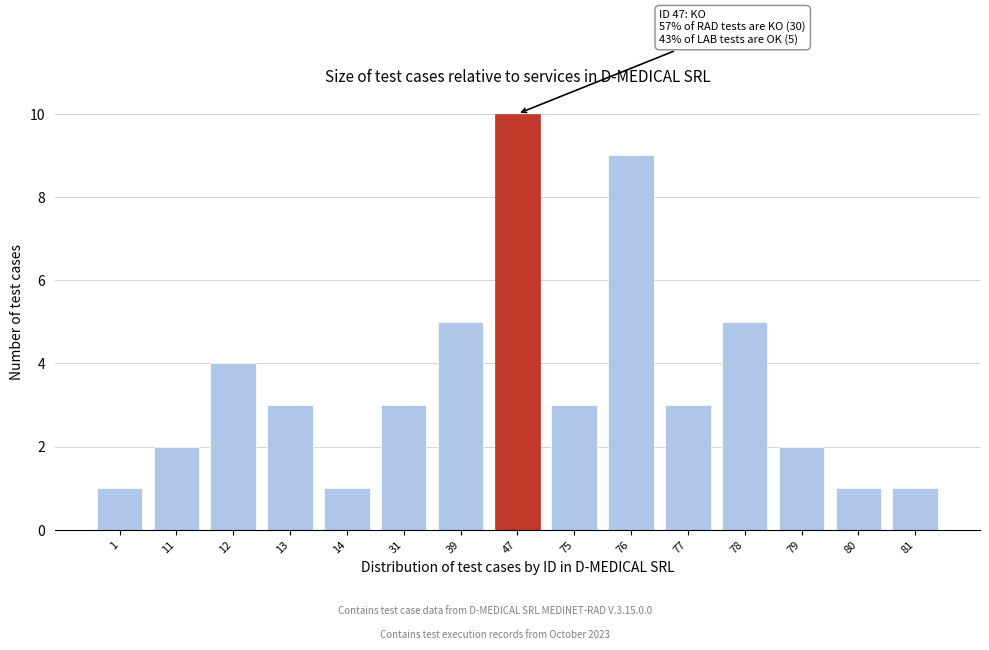

Reading right to left, extract all data points from this chart.

81=1	80=1	79=2	78=5	77=3	76=9	75=3	47=10	39=5	31=3	14=1	13=3	12=4	11=2	1=1